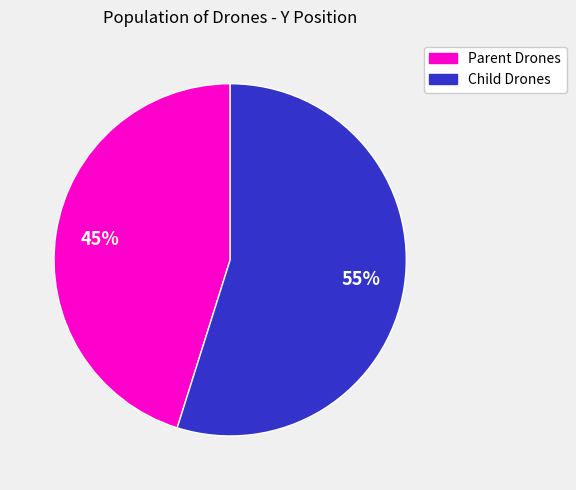

To the nearest percent, what is the average slice percentage?

50%